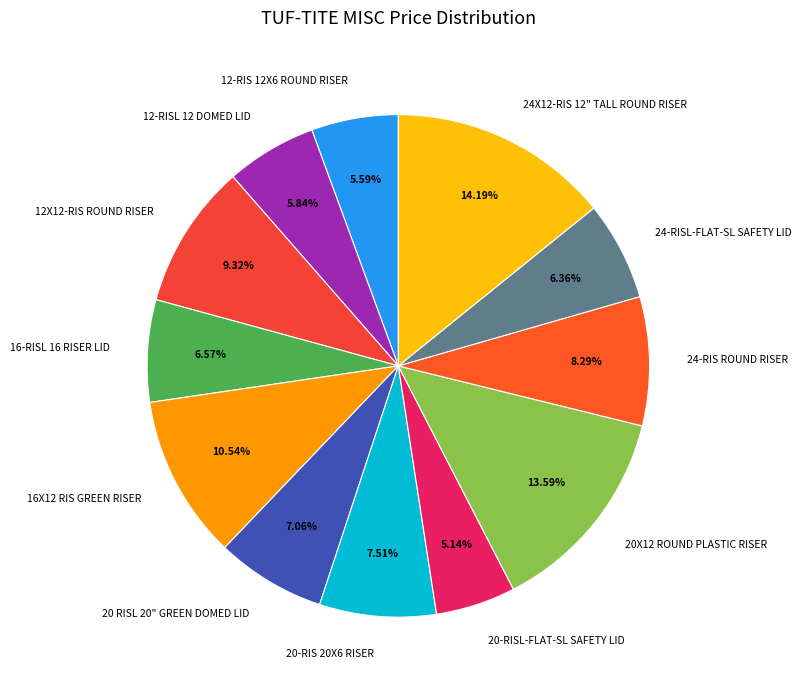

Do 20-RISL-FLAT-SL SAFETY LID and 20 RISL 20" GREEN DOMED LID together represent more than half of the pie?

No